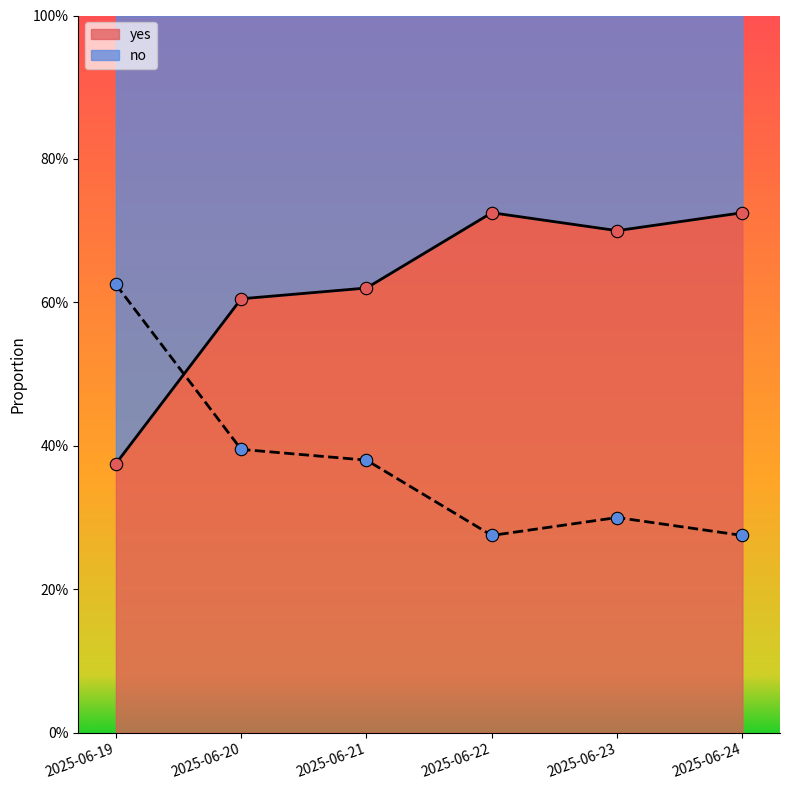

Which series has the largest Y range (max minus min)?

yes